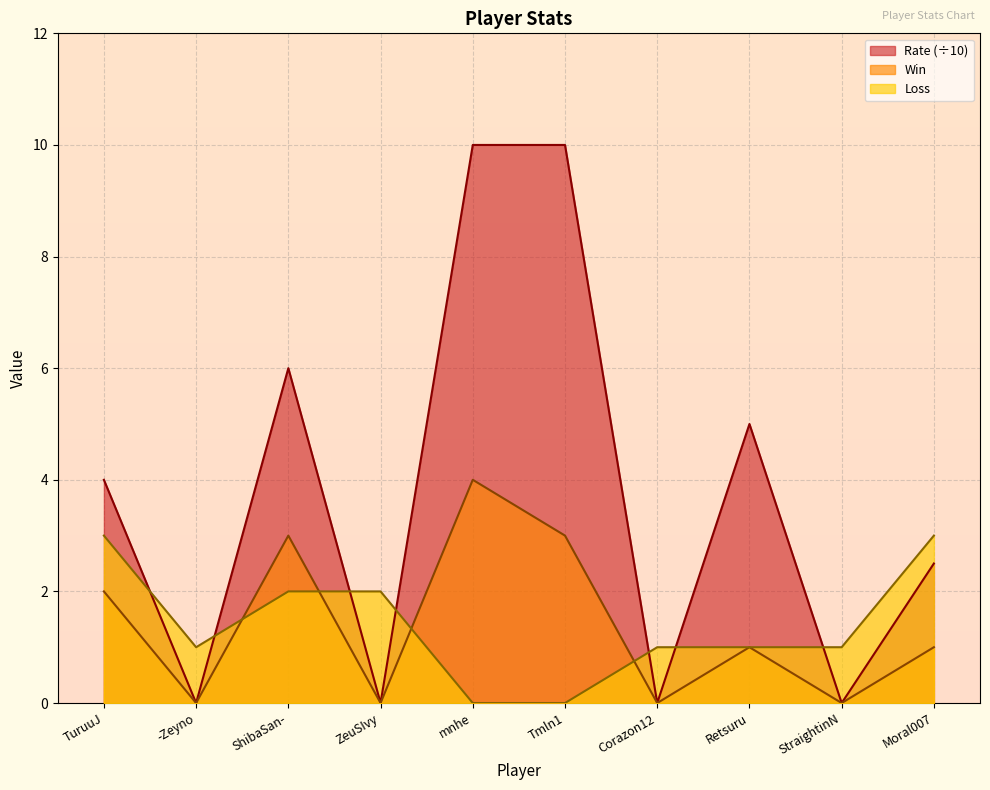

What is the label of the 6th point from the right?

mnhe